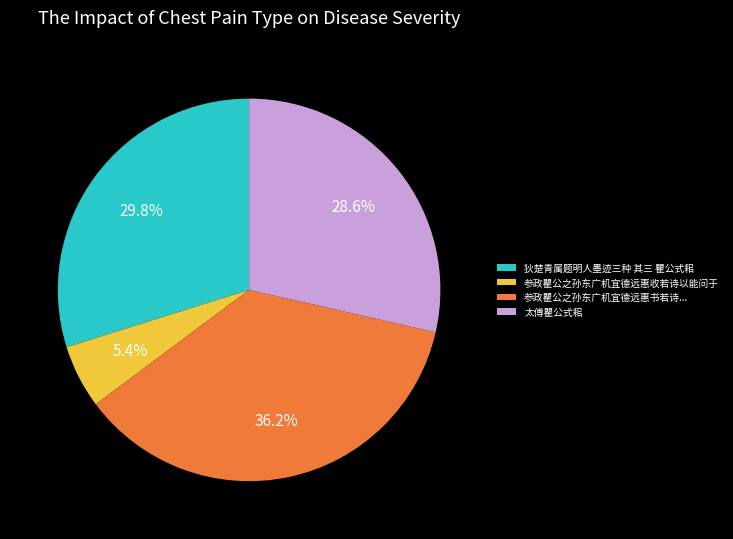

How many segments does this pie chart have?

4